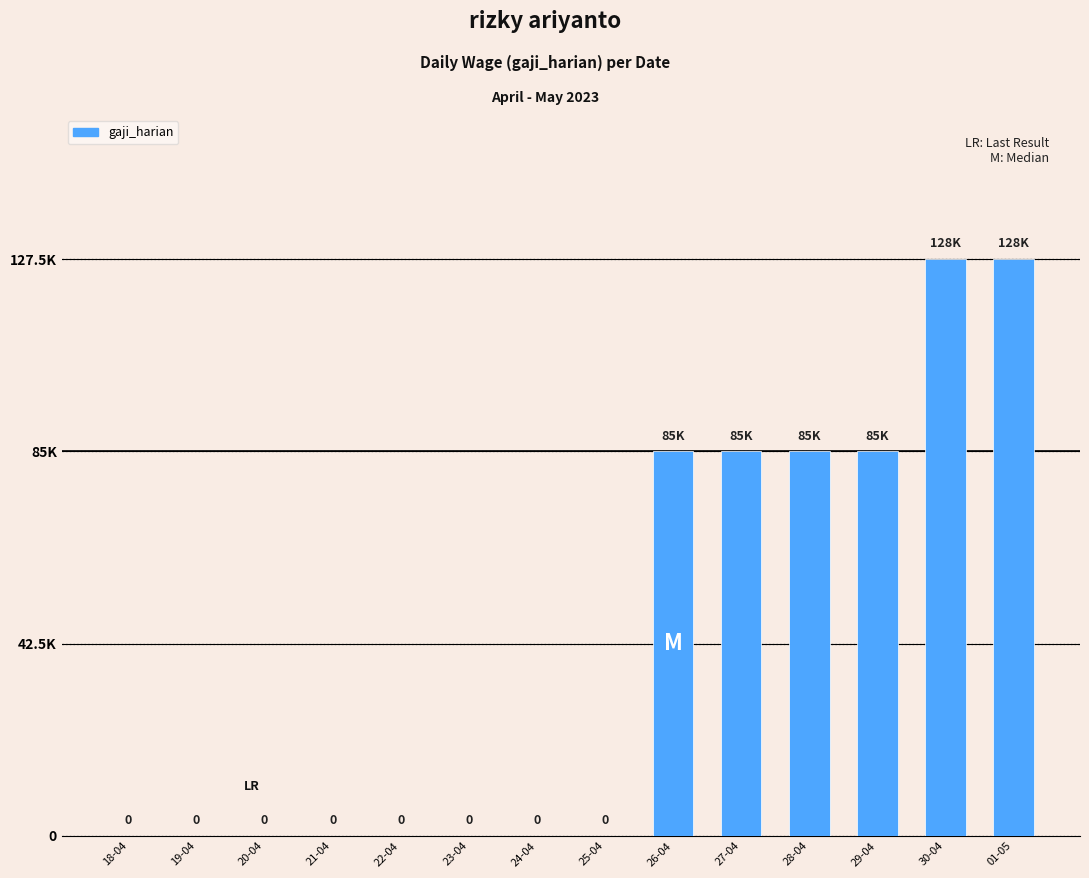

True or false: the data shows -58459 at 24-04.

False